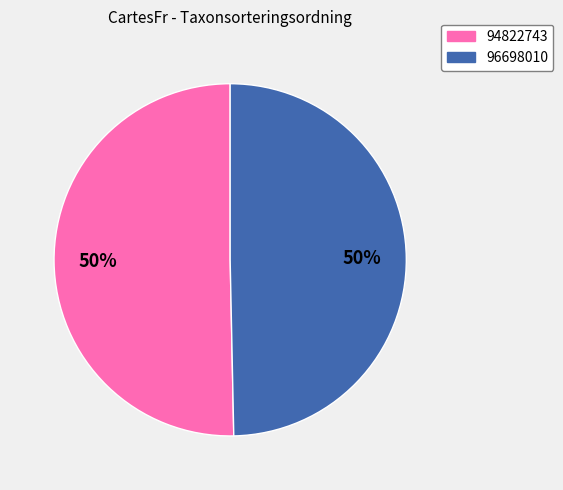

True or false: 96698010 accounts for 38% of the total.

False